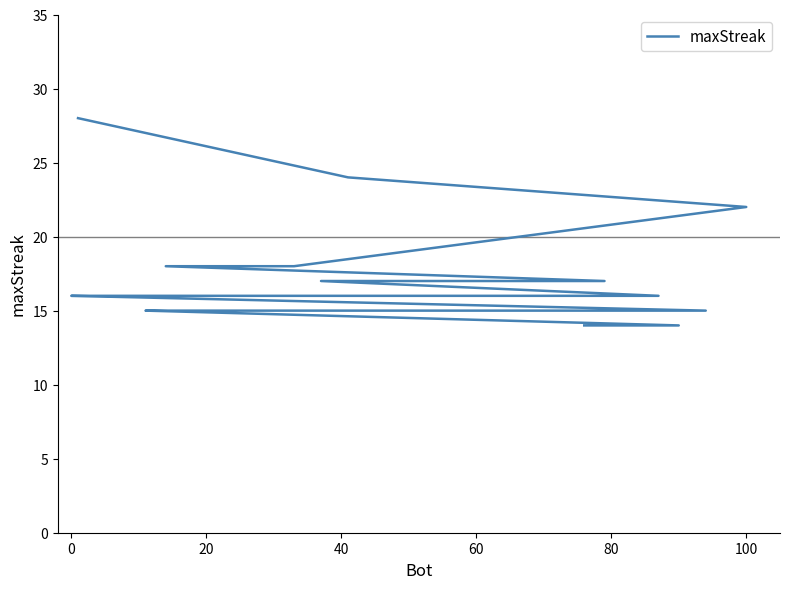

How many lines are shown in the chart?

1